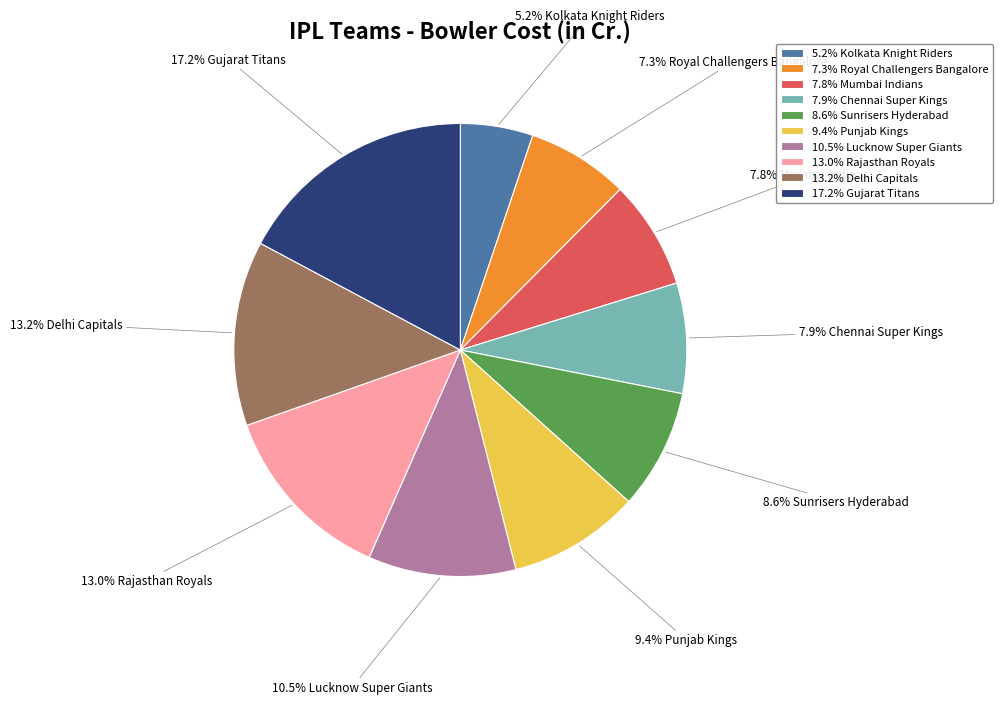

Is 5.2% Kolkata Knight Riders the majority of the pie?

No